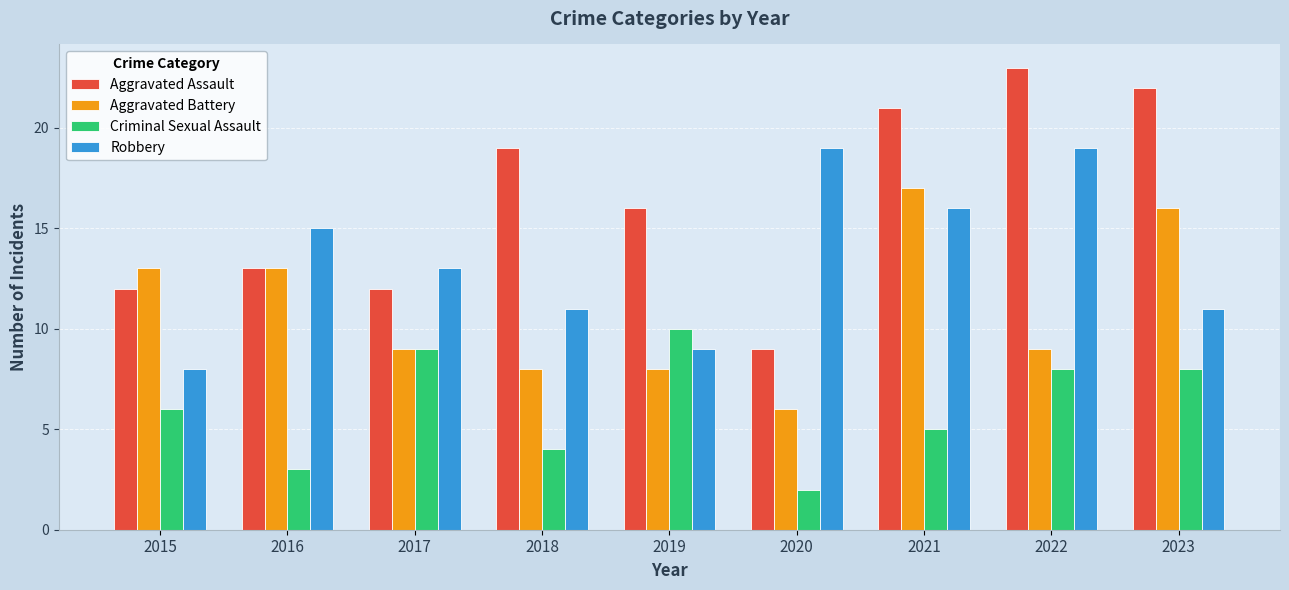

Count the Criminal Sexual Assault values in the range 4 to 8.

5